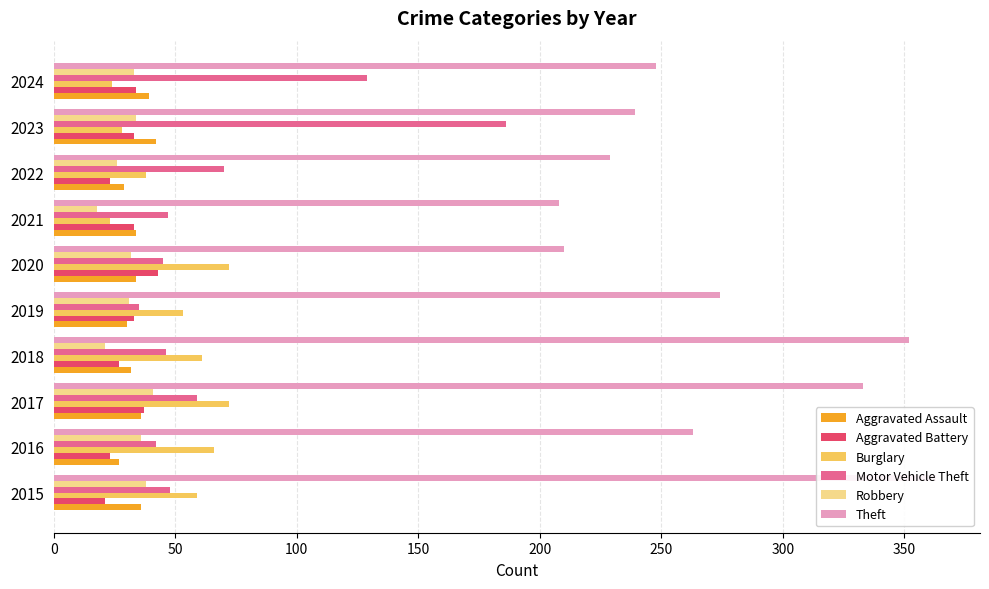

How many distinct data groups are displayed?

6